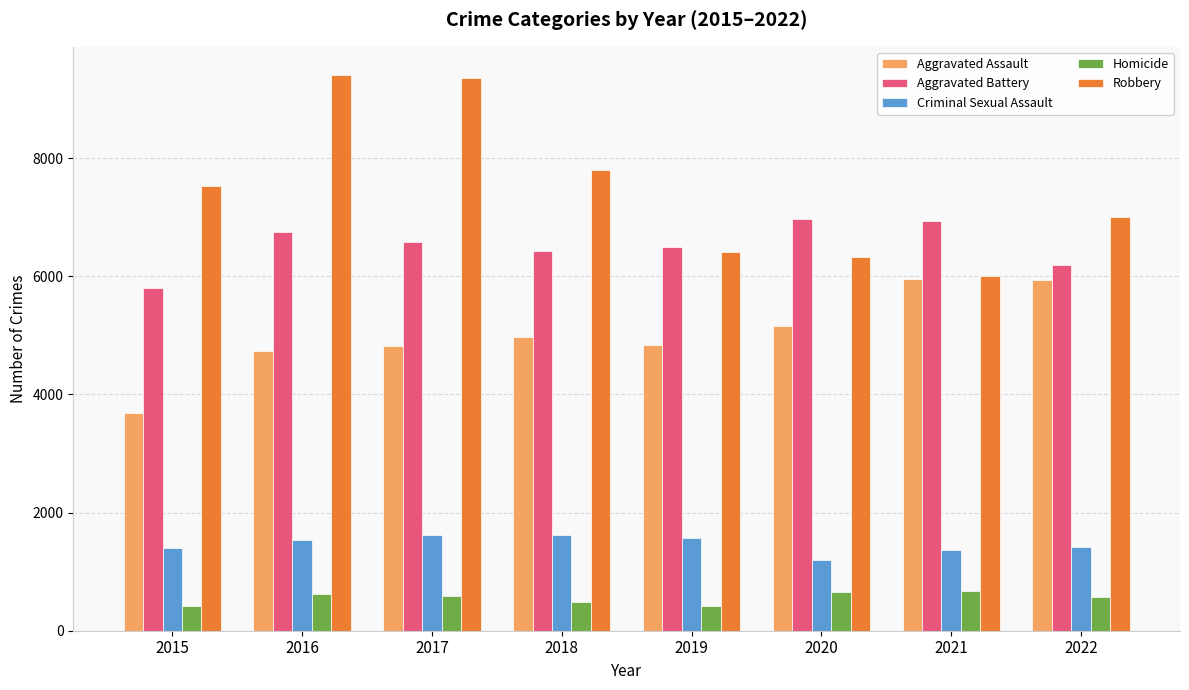

Which series has the widest spread of values?

Robbery